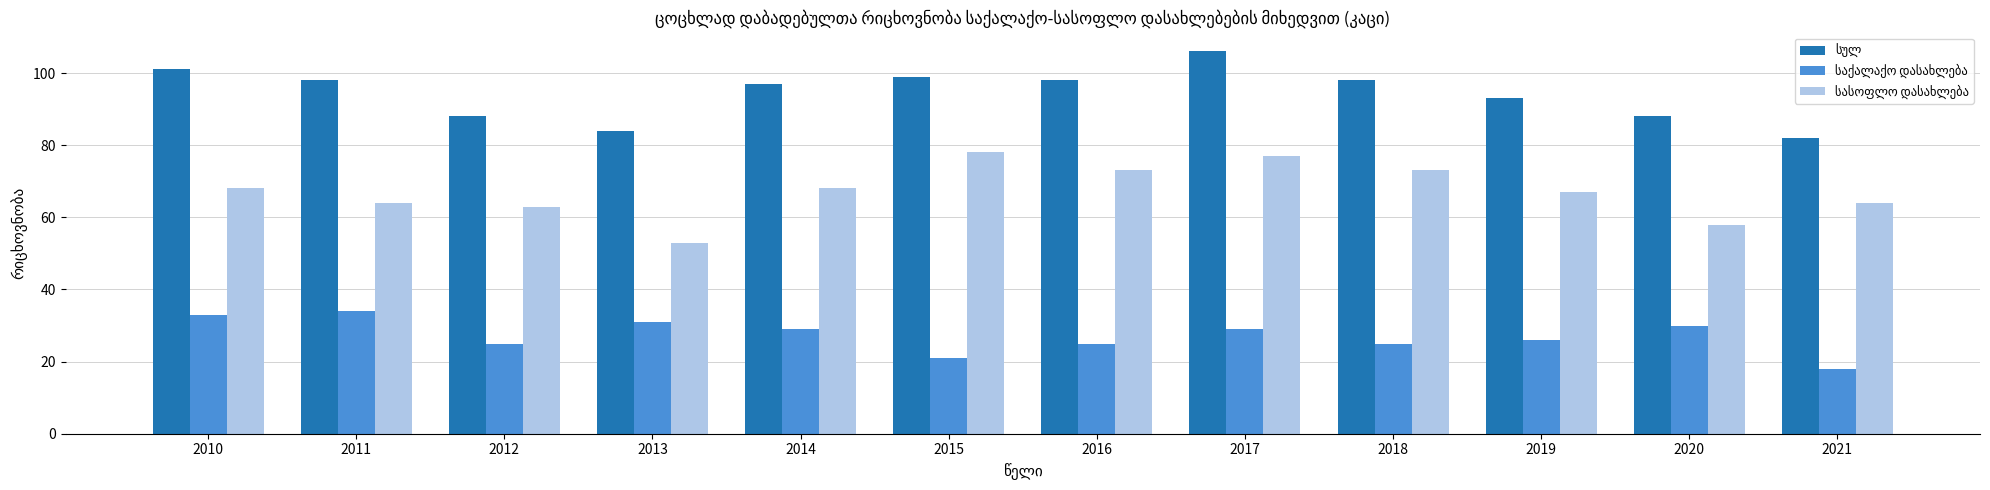

What is the greatest value displayed?

106